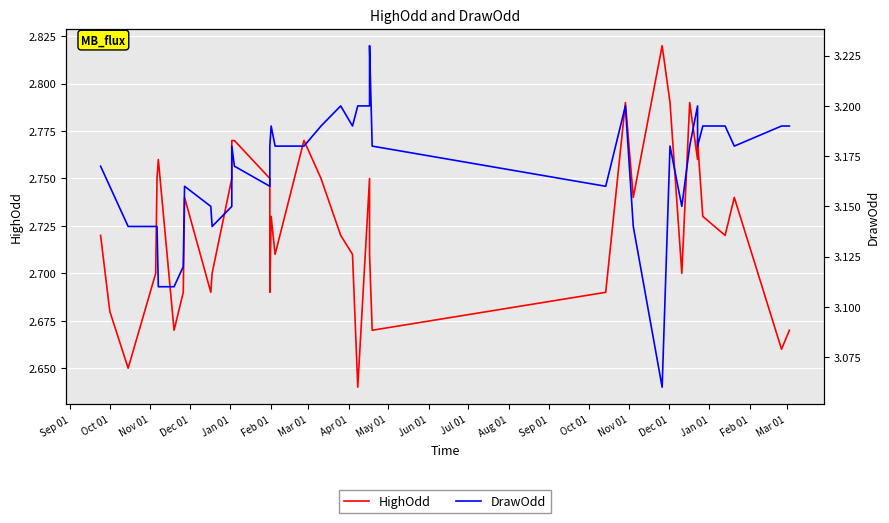

Count the DrawOdd values in the range 3 to 4.

40